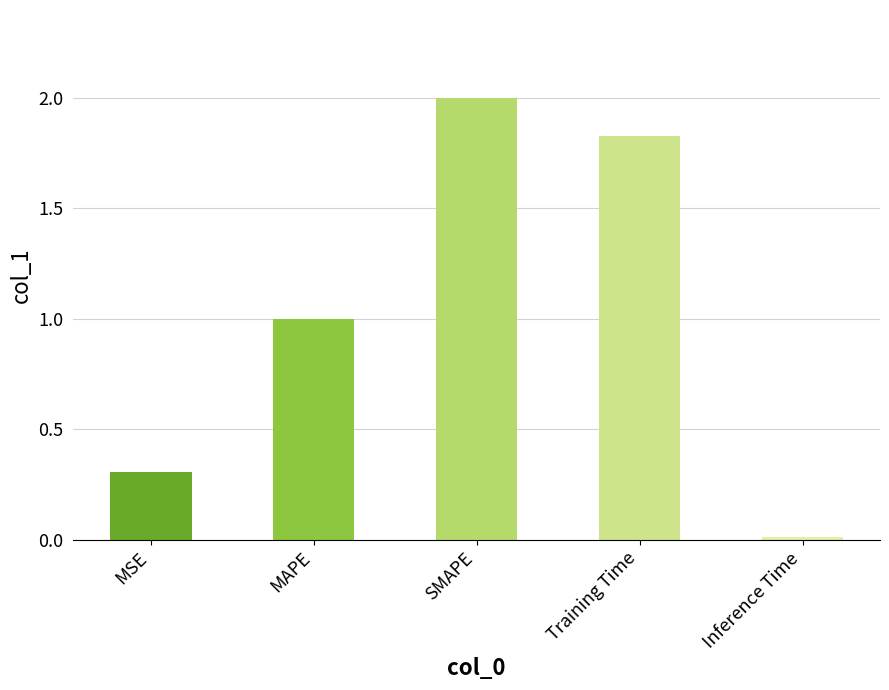

At which label is the value closest to 1?

MAPE